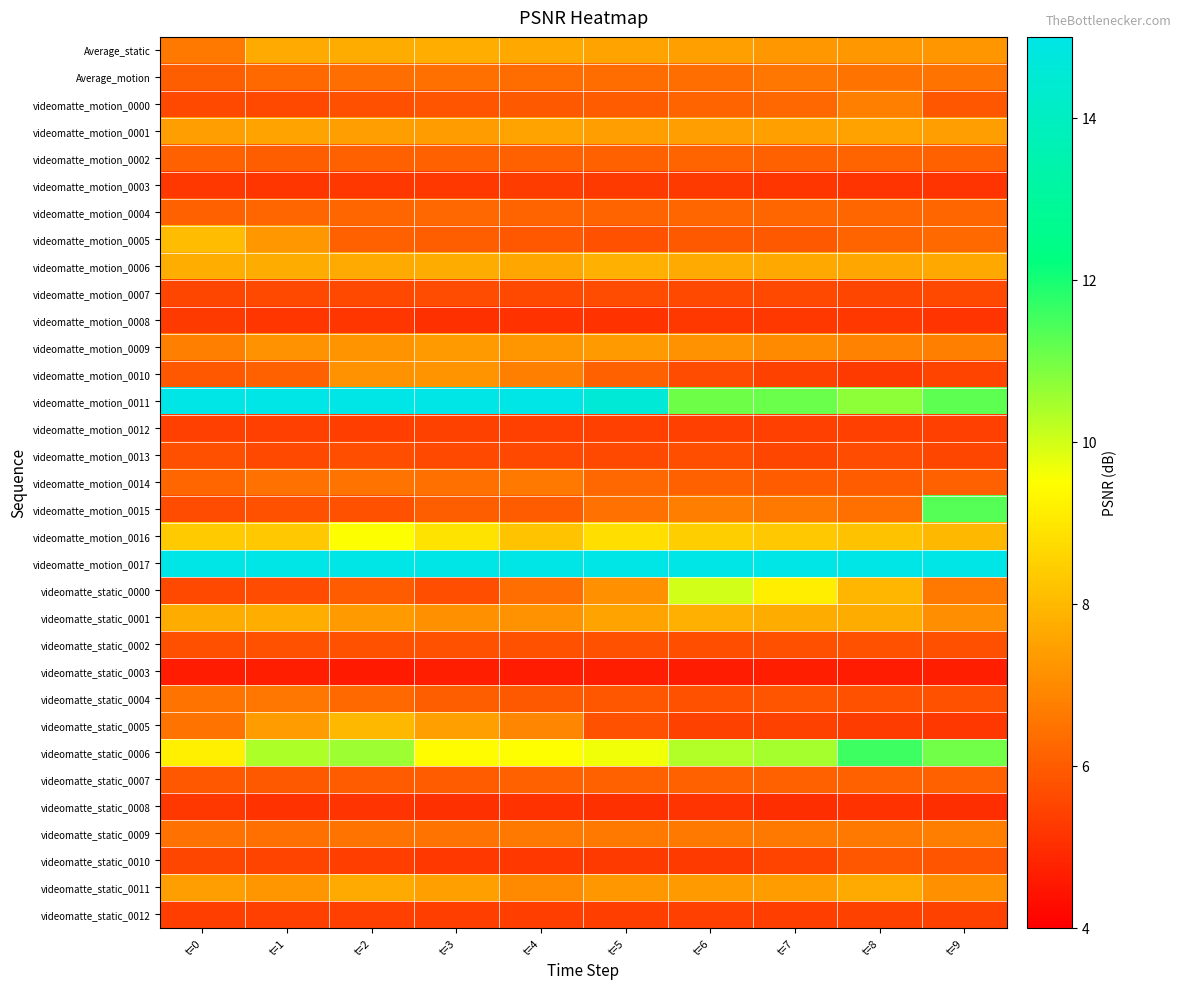

Reading left to right, extract all data points from this chart.

Average_static: t=0=6.6	t=1=7.7	t=2=7.7	t=3=7.7	t=4=7.6	t=5=7.5	t=6=7.5	t=7=7.3	t=8=7.3	t=9=7.3
Average_motion: t=0=6.0	t=1=6.3	t=2=6.4	t=3=6.4	t=4=6.3	t=5=6.4	t=6=6.4	t=7=6.5	t=8=6.5	t=9=6.5
videomatte_motion_0000: t=0=5.6	t=1=5.6	t=2=5.8	t=3=5.8	t=4=6.0	t=5=6.0	t=6=6.2	t=7=6.3	t=8=6.8	t=9=5.9
videomatte_motion_0001: t=0=7.4	t=1=7.6	t=2=7.4	t=3=7.4	t=4=7.5	t=5=7.4	t=6=7.4	t=7=7.5	t=8=7.5	t=9=7.4
videomatte_motion_0002: t=0=6.1	t=1=6.0	t=2=6.1	t=3=6.1	t=4=6.1	t=5=6.1	t=6=6.2	t=7=6.1	t=8=6.2	t=9=6.1
videomatte_motion_0003: t=0=5.2	t=1=5.2	t=2=5.2	t=3=5.2	t=4=5.3	t=5=5.2	t=6=5.3	t=7=5.2	t=8=5.1	t=9=5.1
videomatte_motion_0004: t=0=6.1	t=1=6.2	t=2=6.2	t=3=6.3	t=4=6.2	t=5=6.2	t=6=6.2	t=7=6.2	t=8=6.2	t=9=6.2
videomatte_motion_0005: t=0=8.1	t=1=7.3	t=2=6.1	t=3=6.1	t=4=5.9	t=5=5.8	t=6=5.9	t=7=5.9	t=8=6.2	t=9=6.3
videomatte_motion_0006: t=0=7.8	t=1=7.7	t=2=7.7	t=3=7.7	t=4=7.6	t=5=7.8	t=6=7.7	t=7=7.6	t=8=7.6	t=9=7.6
videomatte_motion_0007: t=0=5.5	t=1=5.6	t=2=5.6	t=3=5.7	t=4=5.6	t=5=5.6	t=6=5.6	t=7=5.6	t=8=5.5	t=9=5.6
videomatte_motion_0008: t=0=5.3	t=1=5.2	t=2=5.2	t=3=5.1	t=4=5.1	t=5=5.1	t=6=5.2	t=7=5.2	t=8=5.2	t=9=5.2
videomatte_motion_0009: t=0=6.8	t=1=7.2	t=2=7.2	t=3=7.3	t=4=7.3	t=5=7.3	t=6=7.2	t=7=7.0	t=8=6.9	t=9=6.8
videomatte_motion_0010: t=0=5.9	t=1=6.1	t=2=7.2	t=3=7.2	t=4=6.8	t=5=6.1	t=6=5.6	t=7=5.4	t=8=5.3	t=9=5.5
videomatte_motion_0011: t=0=15.0	t=1=15.0	t=2=15.0	t=3=15.0	t=4=15.0	t=5=14.6	t=6=11.1	t=7=11.1	t=8=10.7	t=9=11.2
videomatte_motion_0012: t=0=5.4	t=1=5.4	t=2=5.4	t=3=5.4	t=4=5.4	t=5=5.4	t=6=5.4	t=7=5.4	t=8=5.4	t=9=5.4
videomatte_motion_0013: t=0=5.7	t=1=5.6	t=2=5.7	t=3=5.6	t=4=5.6	t=5=5.6	t=6=5.7	t=7=5.5	t=8=5.7	t=9=5.5
videomatte_motion_0014: t=0=6.2	t=1=6.5	t=2=6.5	t=3=6.4	t=4=6.6	t=5=6.2	t=6=6.1	t=7=6.0	t=8=6.0	t=9=6.1
videomatte_motion_0015: t=0=5.6	t=1=5.8	t=2=5.8	t=3=6.0	t=4=6.0	t=5=6.5	t=6=6.7	t=7=6.6	t=8=6.4	t=9=11.3
videomatte_motion_0016: t=0=8.4	t=1=8.3	t=2=9.5	t=3=8.9	t=4=8.2	t=5=8.8	t=6=8.5	t=7=8.3	t=8=8.2	t=9=8.0
videomatte_motion_0017: t=0=15.0	t=1=15.0	t=2=15.0	t=3=15.0	t=4=15.0	t=5=15.0	t=6=15.0	t=7=15.0	t=8=15.0	t=9=15.0
videomatte_static_0000: t=0=5.6	t=1=5.7	t=2=6.0	t=3=5.7	t=4=6.4	t=5=7.1	t=6=10.0	t=7=9.1	t=8=7.9	t=9=6.6
videomatte_static_0001: t=0=7.7	t=1=7.7	t=2=7.4	t=3=7.1	t=4=7.1	t=5=7.5	t=6=7.8	t=7=7.7	t=8=7.7	t=9=7.1
videomatte_static_0002: t=0=5.8	t=1=5.8	t=2=5.8	t=3=5.8	t=4=5.8	t=5=5.8	t=6=5.7	t=7=5.8	t=8=5.8	t=9=5.7
videomatte_static_0003: t=0=4.6	t=1=4.7	t=2=4.6	t=3=4.7	t=4=4.6	t=5=4.7	t=6=4.6	t=7=4.7	t=8=4.6	t=9=4.7
videomatte_static_0004: t=0=6.5	t=1=6.5	t=2=6.3	t=3=6.0	t=4=5.9	t=5=5.9	t=6=5.8	t=7=5.8	t=8=5.8	t=9=5.8
videomatte_static_0005: t=0=6.5	t=1=7.4	t=2=8.0	t=3=7.4	t=4=6.9	t=5=5.8	t=6=5.5	t=7=5.4	t=8=5.3	t=9=5.2
videomatte_static_0006: t=0=9.2	t=1=10.4	t=2=10.5	t=3=9.5	t=4=9.5	t=5=9.6	t=6=10.3	t=7=10.5	t=8=11.6	t=9=11.0
videomatte_static_0007: t=0=5.9	t=1=6.0	t=2=6.0	t=3=6.0	t=4=6.1	t=5=6.1	t=6=6.1	t=7=6.1	t=8=6.1	t=9=6.1
videomatte_static_0008: t=0=5.2	t=1=5.1	t=2=5.1	t=3=5.0	t=4=5.1	t=5=5.0	t=6=5.1	t=7=5.0	t=8=5.1	t=9=5.0
videomatte_static_0009: t=0=6.5	t=1=6.4	t=2=6.5	t=3=6.5	t=4=6.6	t=5=6.6	t=6=6.6	t=7=6.6	t=8=6.6	t=9=6.7
videomatte_static_0010: t=0=5.5	t=1=5.5	t=2=5.4	t=3=5.2	t=4=5.2	t=5=5.2	t=6=5.3	t=7=5.5	t=8=5.9	t=9=5.8
videomatte_static_0011: t=0=7.4	t=1=7.2	t=2=7.7	t=3=7.5	t=4=7.0	t=5=7.3	t=6=7.3	t=7=7.4	t=8=7.7	t=9=7.1
videomatte_static_0012: t=0=5.4	t=1=5.4	t=2=5.4	t=3=5.3	t=4=5.3	t=5=5.4	t=6=5.4	t=7=5.4	t=8=5.4	t=9=5.4